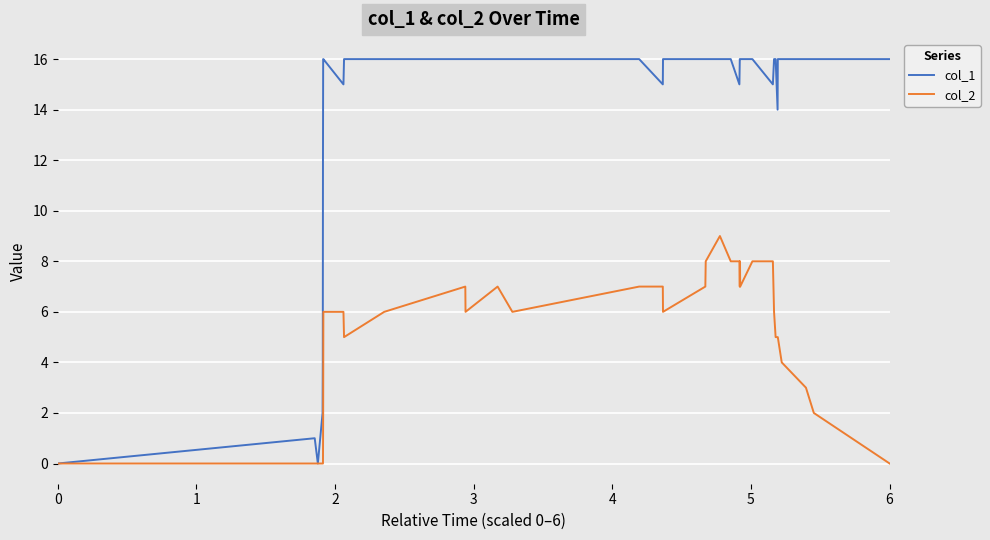

What is the highest value of the col_2 series?

9